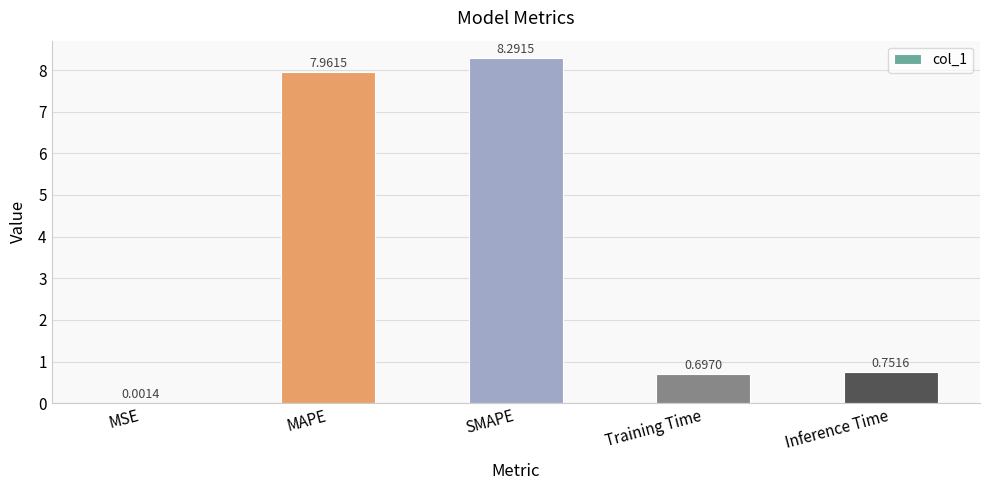

Where is the data nearest to the value 4?

Inference Time